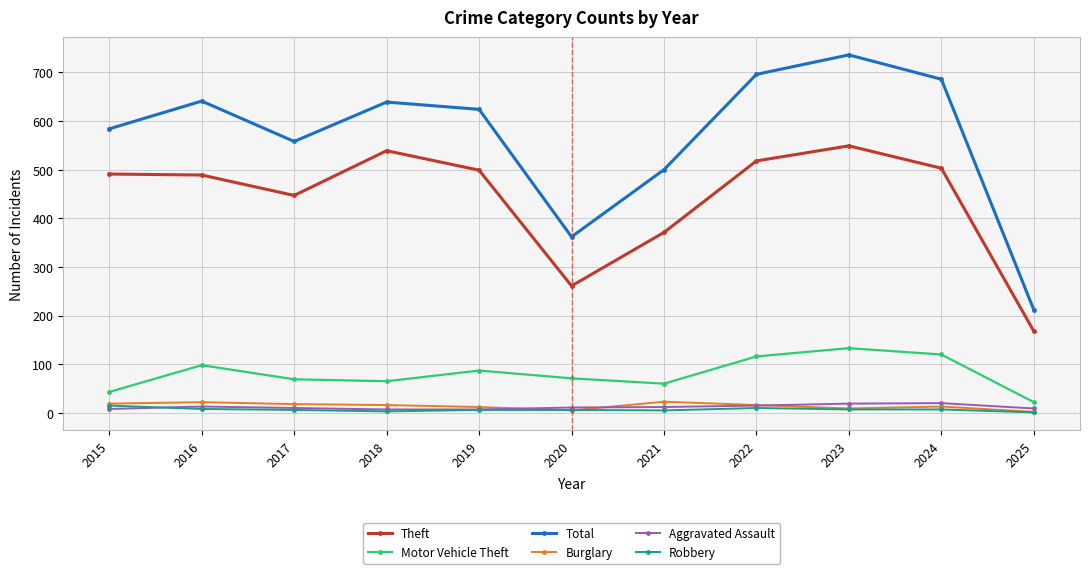

Where is the first local minimum for Theft?

2017